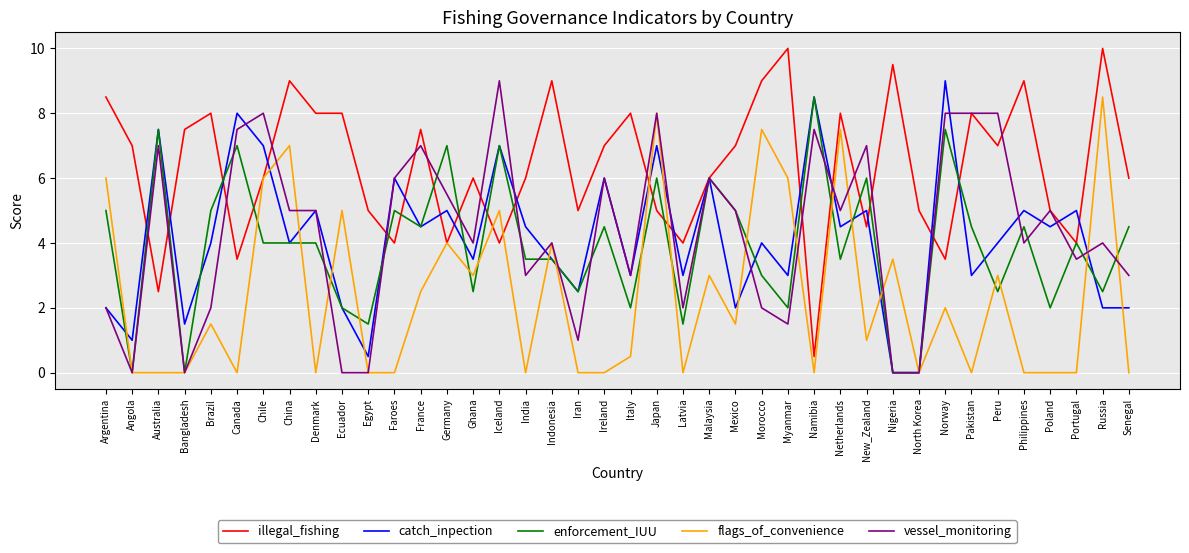

Reading left to right, transcribe all the data shown in this chart.

illegal_fishing: Argentina=8.5	Angola=7.0	Australia=2.5	Bangladesh=7.5	Brazil=8.0	Canada=3.5	Chile=6.0	China=9.0	Denmark=8.0	Ecuador=8.0	Egypt=5.0	Faroes=4.0	France=7.5	Germany=4.0	Ghana=6.0	Iceland=4.0	India=6.0	Indonesia=9.0	Iran=5.0	Ireland=7.0	Italy=8.0	Japan=5.0	Latvia=4.0	Malaysia=6.0	Mexico=7.0	Morocco=9.0	Myanmar=10.0	Namibia=0.5	Netherlands=8.0	New_Zealand=4.5	Nigeria=9.5	North Korea=5.0	Norway=3.5	Pakistan=8.0	Peru=7.0	Philippines=9.0	Poland=5.0	Portugal=4.0	Russia=10.0	Senegal=6.0
catch_inpection: Argentina=2.0	Angola=1.0	Australia=7.5	Bangladesh=1.5	Brazil=4.0	Canada=8.0	Chile=7.0	China=4.0	Denmark=5.0	Ecuador=2.0	Egypt=0.5	Faroes=6.0	France=4.5	Germany=5.0	Ghana=3.5	Iceland=7.0	India=4.5	Indonesia=3.5	Iran=2.5	Ireland=6.0	Italy=3.0	Japan=7.0	Latvia=3.0	Malaysia=6.0	Mexico=2.0	Morocco=4.0	Myanmar=3.0	Namibia=8.5	Netherlands=4.5	New_Zealand=5.0	Nigeria=0.0	North Korea=0.0	Norway=9.0	Pakistan=3.0	Peru=4.0	Philippines=5.0	Poland=4.5	Portugal=5.0	Russia=2.0	Senegal=2.0
enforcement_IUU: Argentina=5.0	Angola=0.0	Australia=7.5	Bangladesh=0.0	Brazil=5.0	Canada=7.0	Chile=4.0	China=4.0	Denmark=4.0	Ecuador=2.0	Egypt=1.5	Faroes=5.0	France=4.5	Germany=7.0	Ghana=2.5	Iceland=7.0	India=3.5	Indonesia=3.5	Iran=2.5	Ireland=4.5	Italy=2.0	Japan=6.0	Latvia=1.5	Malaysia=6.0	Mexico=5.0	Morocco=3.0	Myanmar=2.0	Namibia=8.5	Netherlands=3.5	New_Zealand=6.0	Nigeria=0.0	North Korea=0.0	Norway=7.5	Pakistan=4.5	Peru=2.5	Philippines=4.5	Poland=2.0	Portugal=4.0	Russia=2.5	Senegal=4.5
flags_of_convenience: Argentina=6.0	Angola=0.0	Australia=0.0	Bangladesh=0.0	Brazil=1.5	Canada=0.0	Chile=6.0	China=7.0	Denmark=0.0	Ecuador=5.0	Egypt=0.0	Faroes=0.0	France=2.5	Germany=4.0	Ghana=3.0	Iceland=5.0	India=0.0	Indonesia=4.0	Iran=0.0	Ireland=0.0	Italy=0.5	Japan=8.0	Latvia=0.0	Malaysia=3.0	Mexico=1.5	Morocco=7.5	Myanmar=6.0	Namibia=0.0	Netherlands=7.5	New_Zealand=1.0	Nigeria=3.5	North Korea=0.0	Norway=2.0	Pakistan=0.0	Peru=3.0	Philippines=0.0	Poland=0.0	Portugal=0.0	Russia=8.5	Senegal=0.0
vessel_monitoring: Argentina=2.0	Angola=0.0	Australia=7.0	Bangladesh=0.0	Brazil=2.0	Canada=7.5	Chile=8.0	China=5.0	Denmark=5.0	Ecuador=0.0	Egypt=0.0	Faroes=6.0	France=7.0	Germany=5.5	Ghana=4.0	Iceland=9.0	India=3.0	Indonesia=4.0	Iran=1.0	Ireland=6.0	Italy=3.0	Japan=8.0	Latvia=2.0	Malaysia=6.0	Mexico=5.0	Morocco=2.0	Myanmar=1.5	Namibia=7.5	Netherlands=5.0	New_Zealand=7.0	Nigeria=0.0	North Korea=0.0	Norway=8.0	Pakistan=8.0	Peru=8.0	Philippines=4.0	Poland=5.0	Portugal=3.5	Russia=4.0	Senegal=3.0